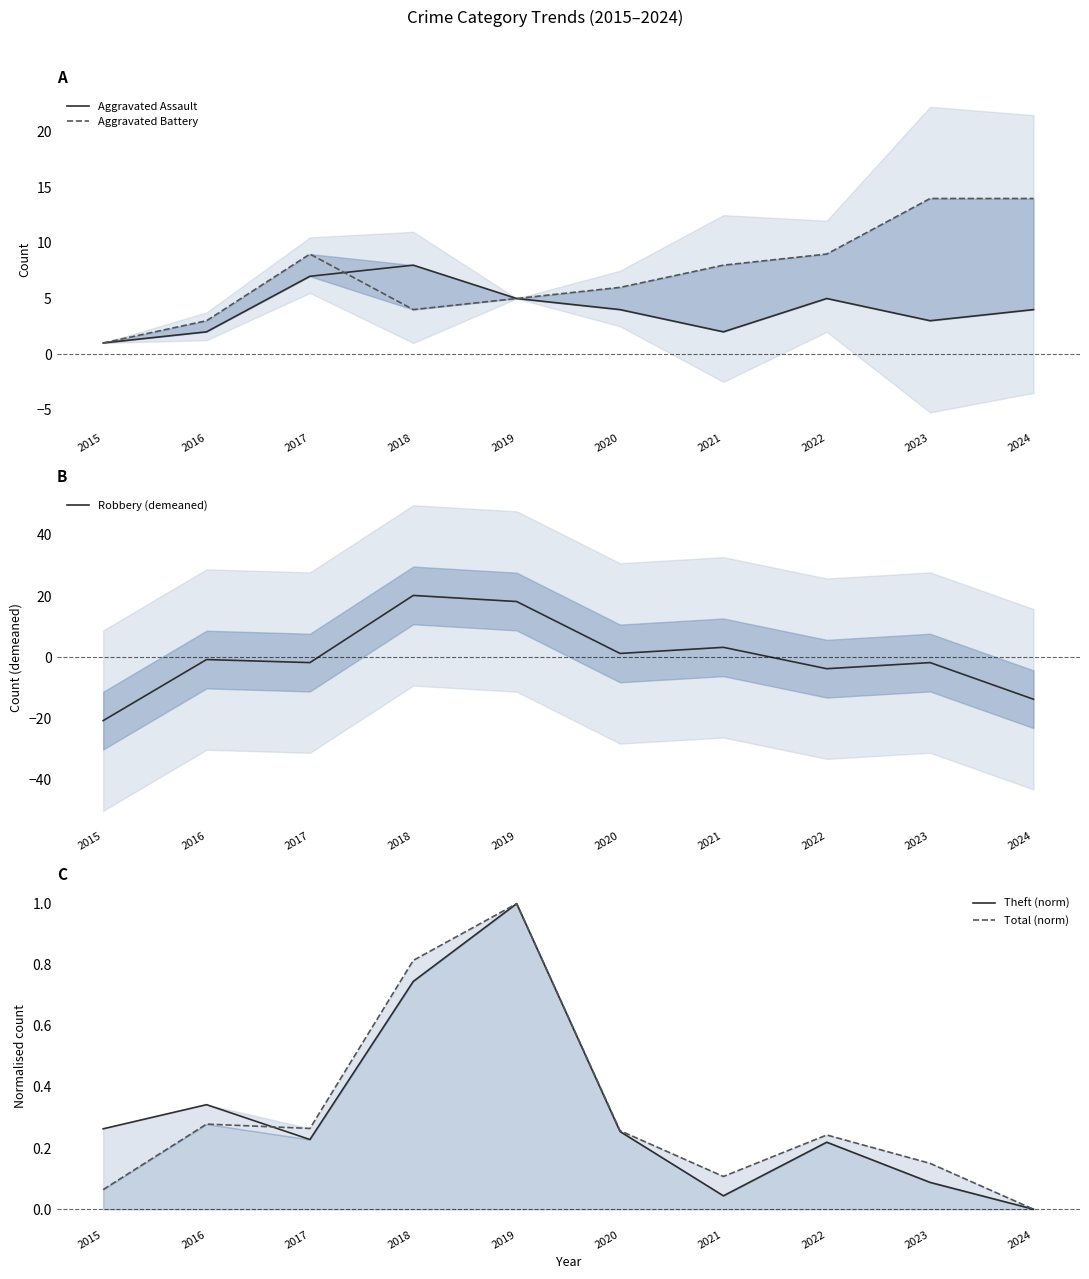

True or false: Total (norm) has more than 0 points higher than both neighbors.

True